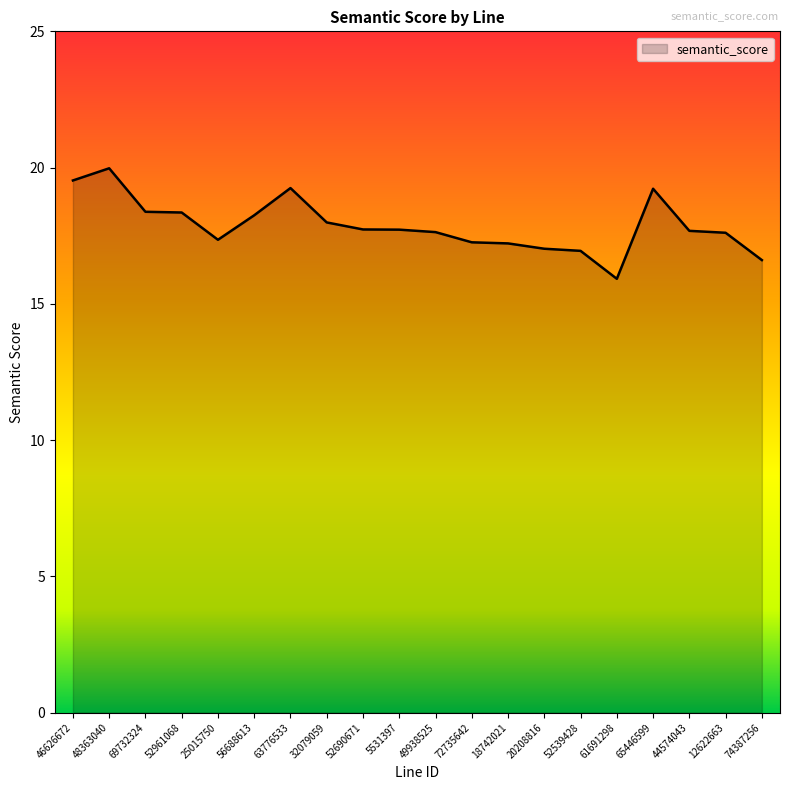

What position from the left is 25015750?

5